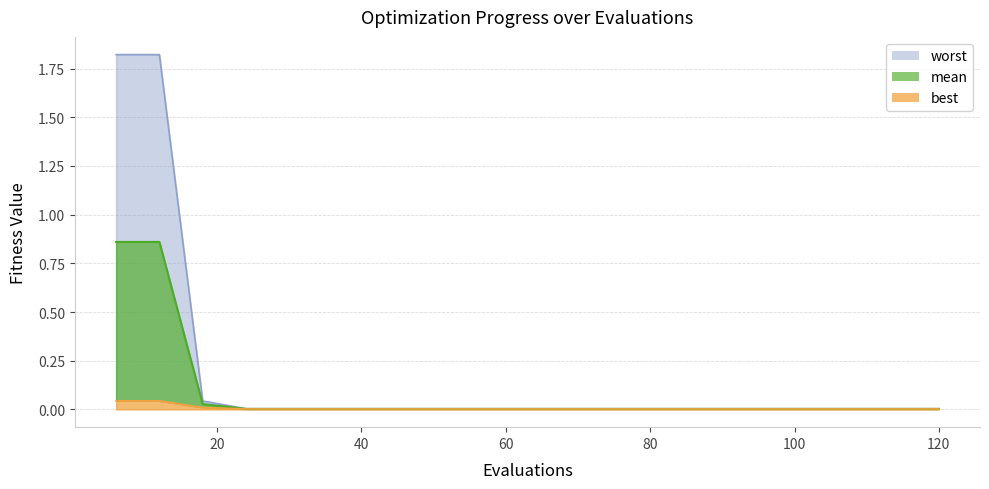

The value of worst at 12 is 1.8. True or false?

True